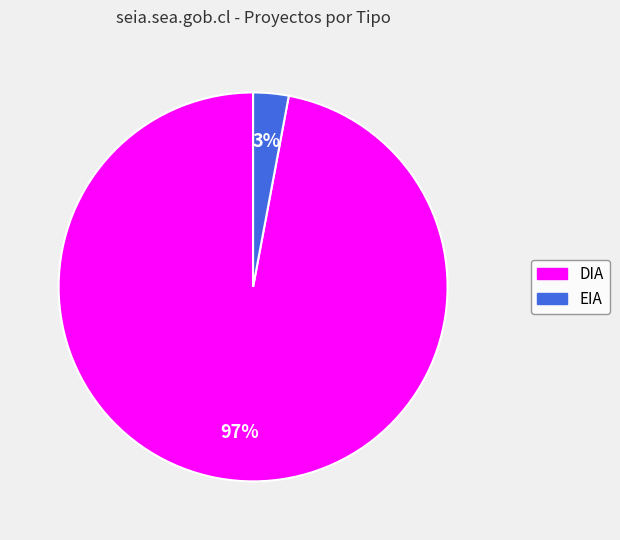

Rank the categories by value from highest to lowest.

DIA, EIA